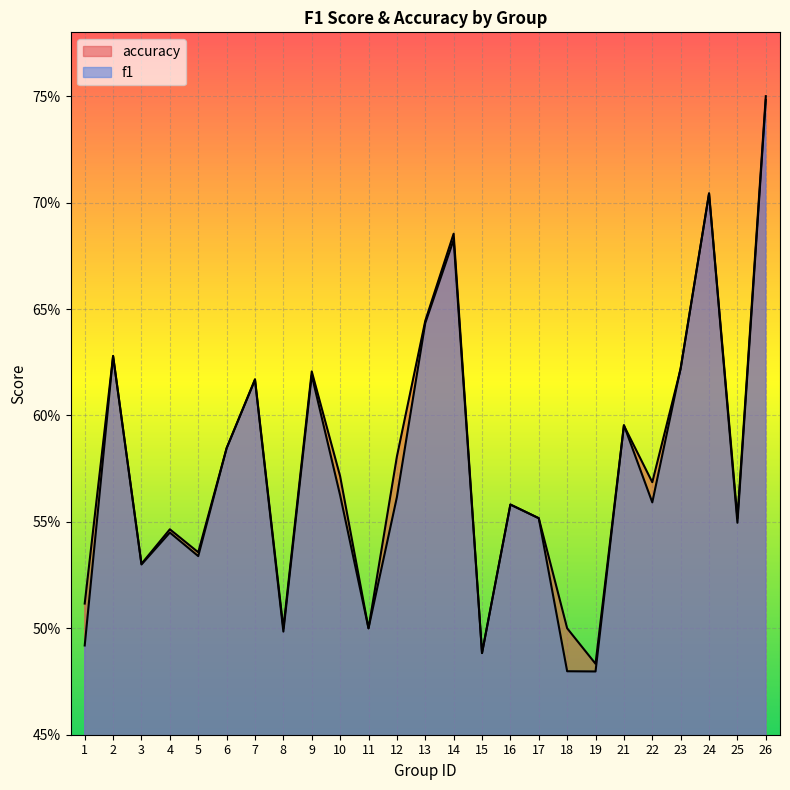

The value of f1 at 8 is 0.5. True or false?

True